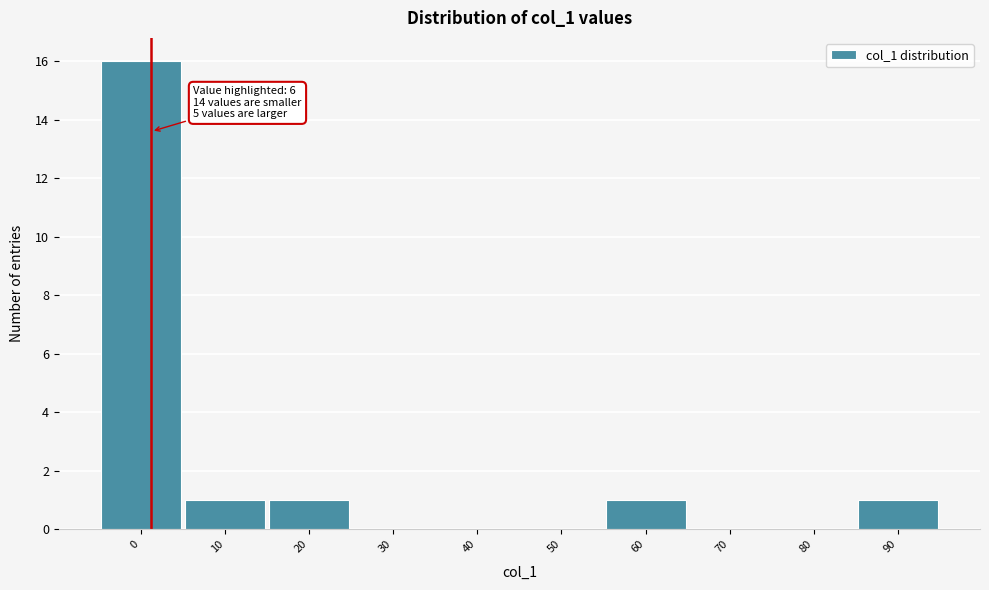

Reading left to right, extract all data points from this chart.

0=16	10=1	20=1	30=0	40=0	50=0	60=1	70=0	80=0	90=1